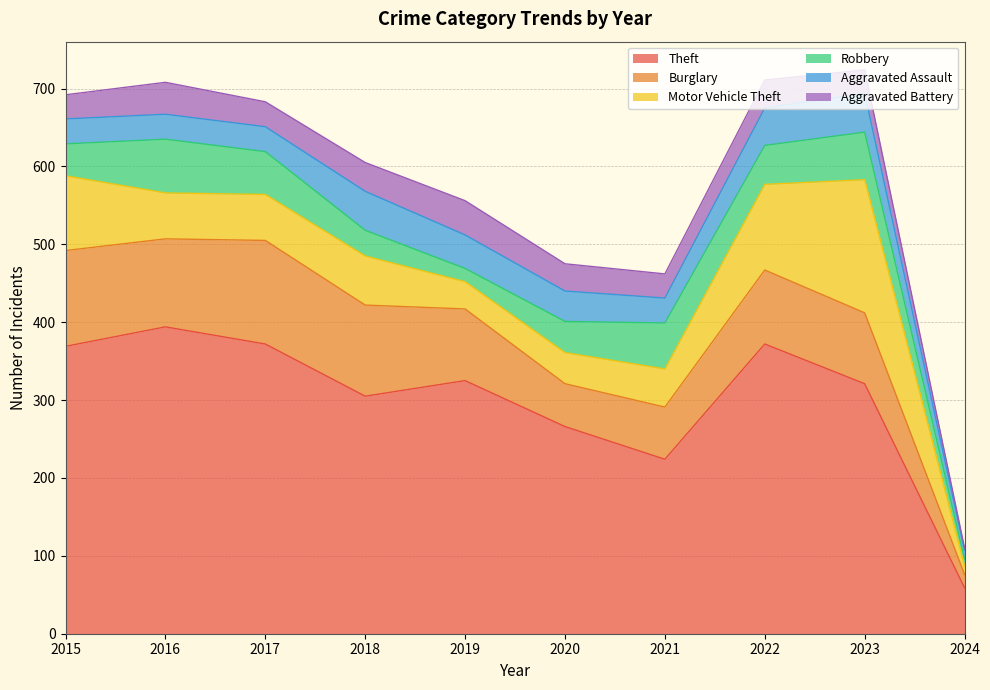

Reading left to right, extract all data points from this chart.

Theft: 369	394	372	305	325	266	224	372	321	59
Burglary: 123	113	133	117	92	55	67	95	91	17
Motor Vehicle Theft: 96	59	59	63	35	40	49	110	171	11
Robbery: 41	69	55	33	17	40	59	50	61	9
Aggravated Assault: 32	32	32	50	43	39	32	48	50	11
Aggravated Battery: 31	41	32	37	44	35	31	36	30	3